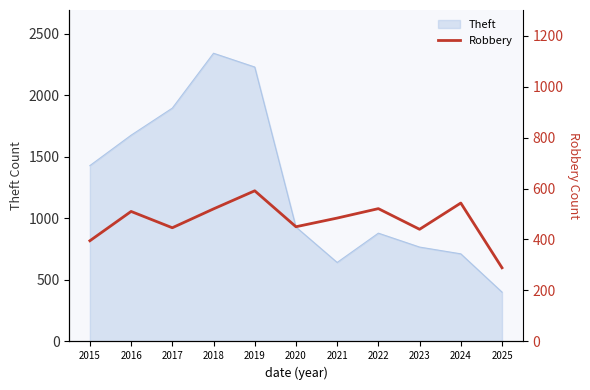

True or false: Theft has a value of 880 at 2022.

True